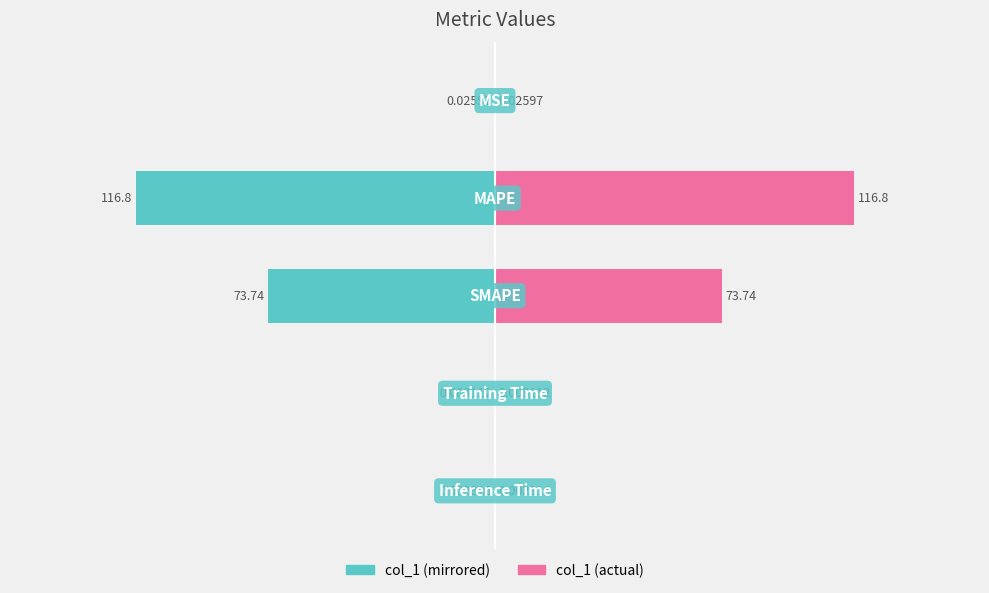

True or false: col_1 (left) has a value of -73.7 at 2.

True